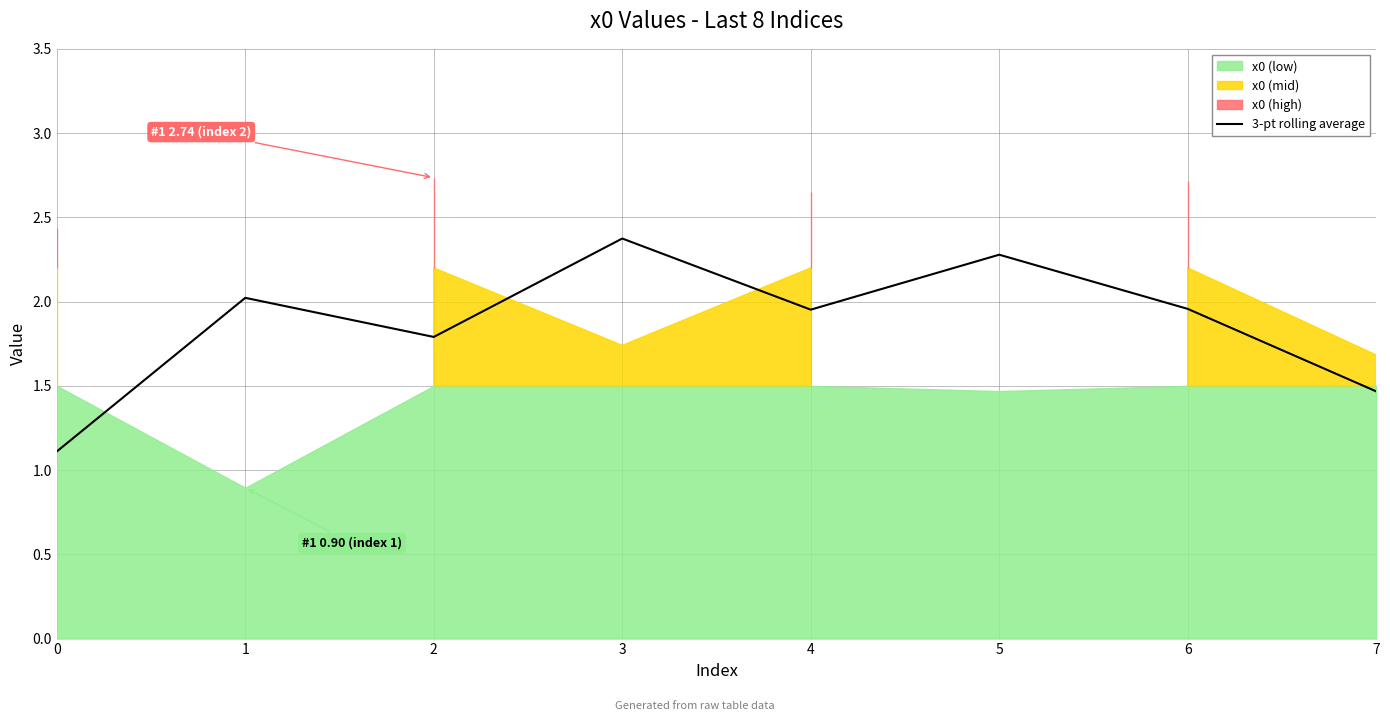

Reading left to right, extract all data points from this chart.

1.1	2.0	1.8	2.4	2.0	2.3	2.0	1.5